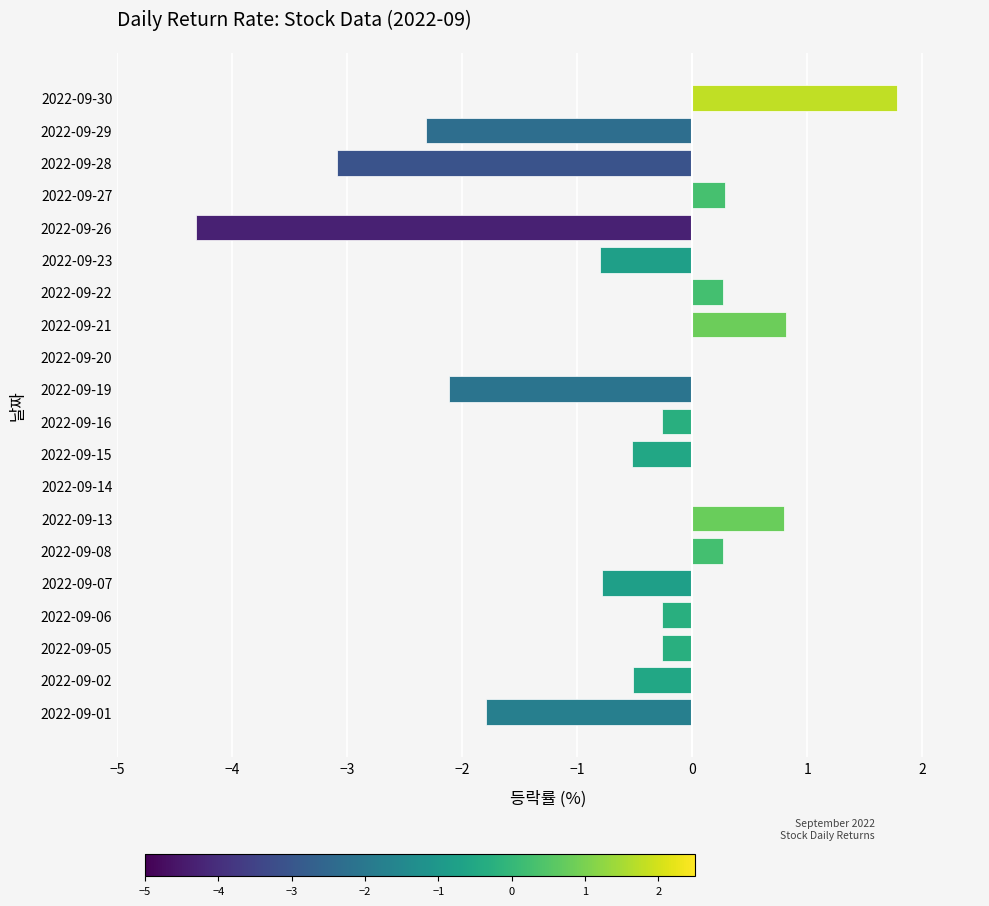

What is the approximate value at 2022-09-08?

0.3